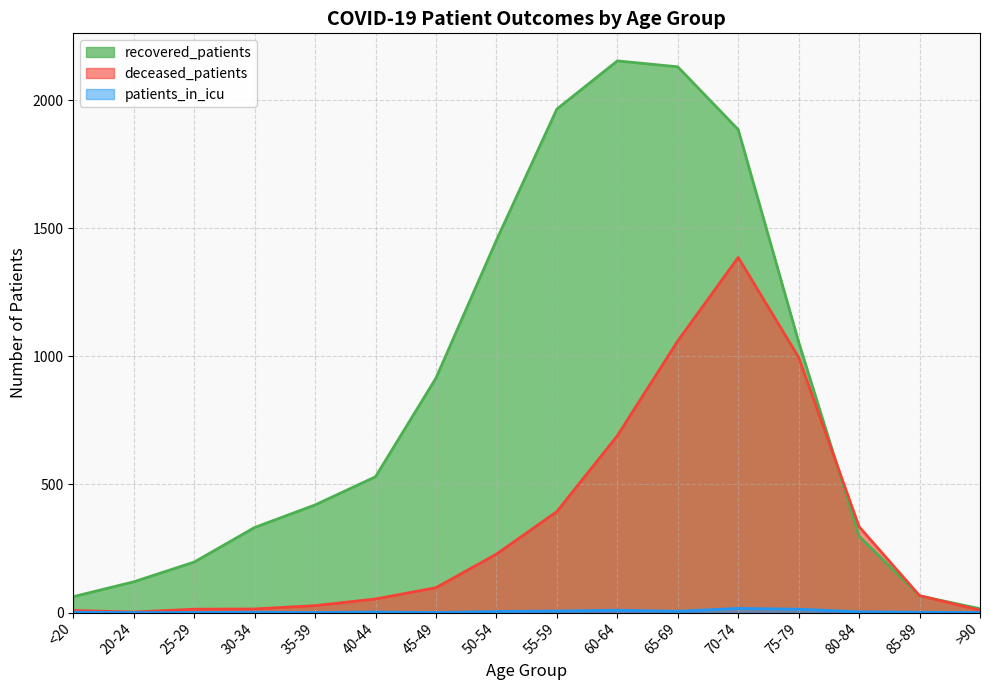

What is the maximum value shown in the chart?

2153